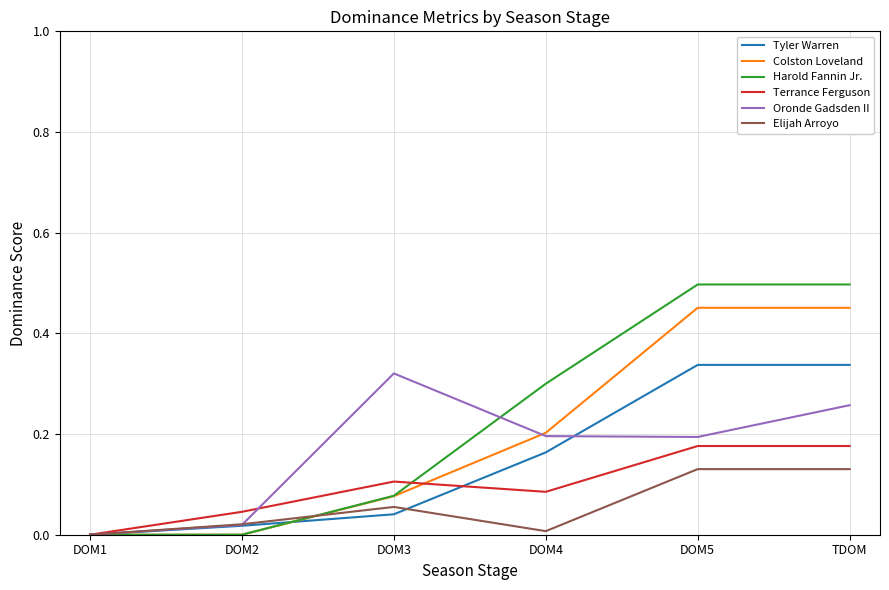

What is the total value across all series at DOM5?

1.8